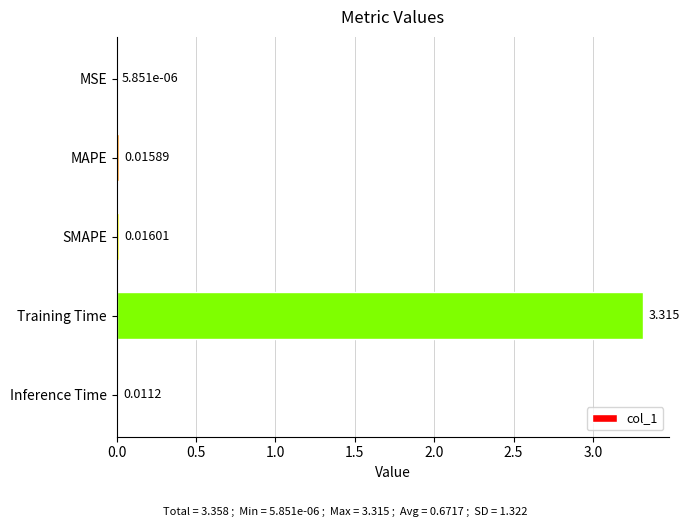

Are the bars horizontal?

Yes